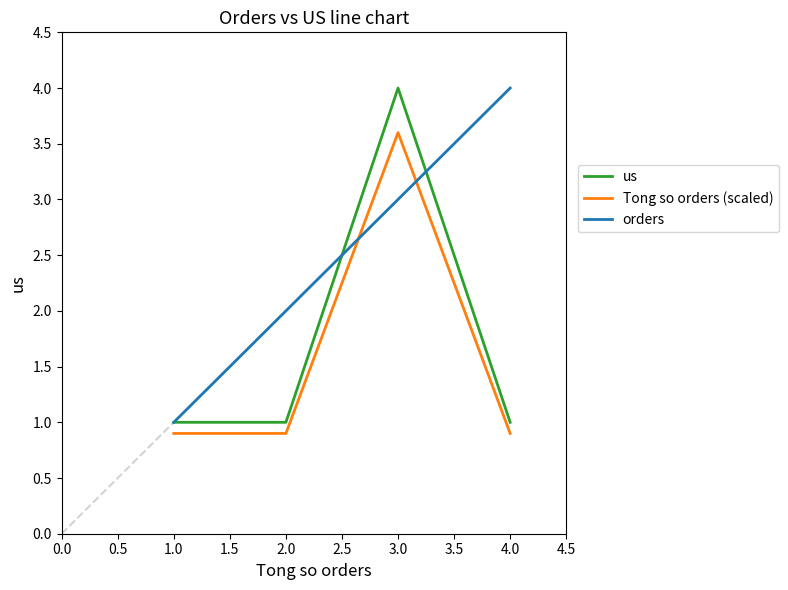

Does the chart have visible grid lines?

No